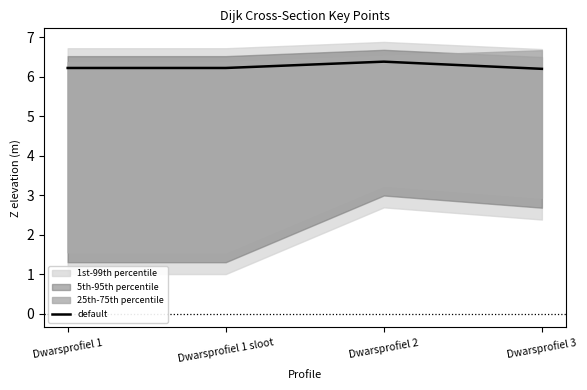

True or false: there are more than 2 points higher than both neighbors.

False